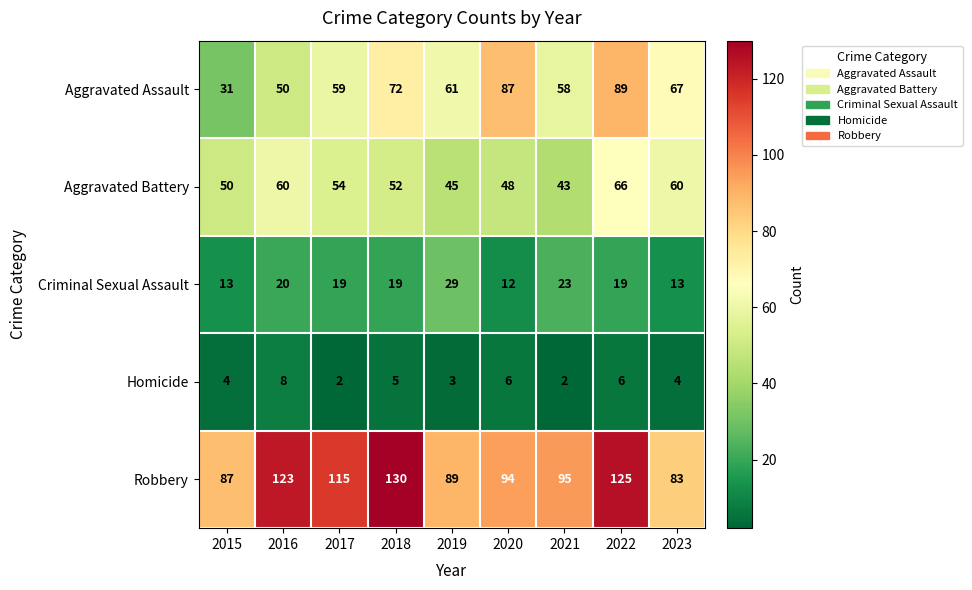

What is the greatest value displayed?

130